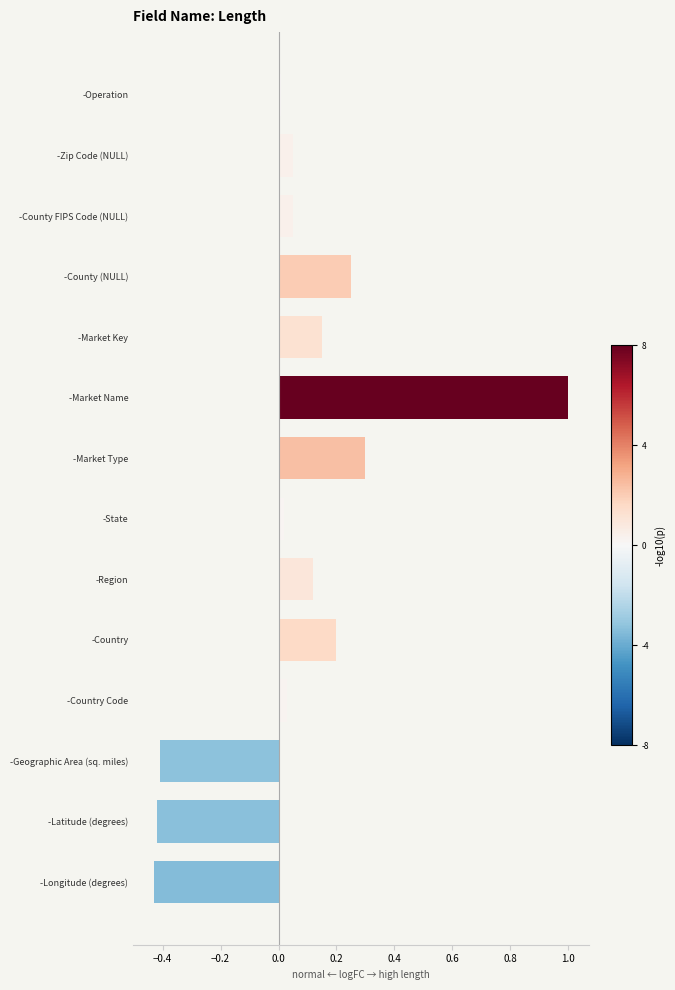

What is the difference between the maximum and second lowest values?

1.4